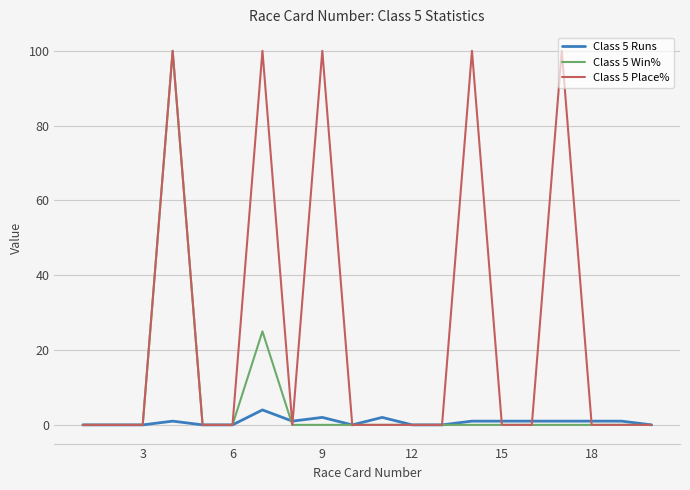

Which series has the largest total across all categories?

Class 5 Place%